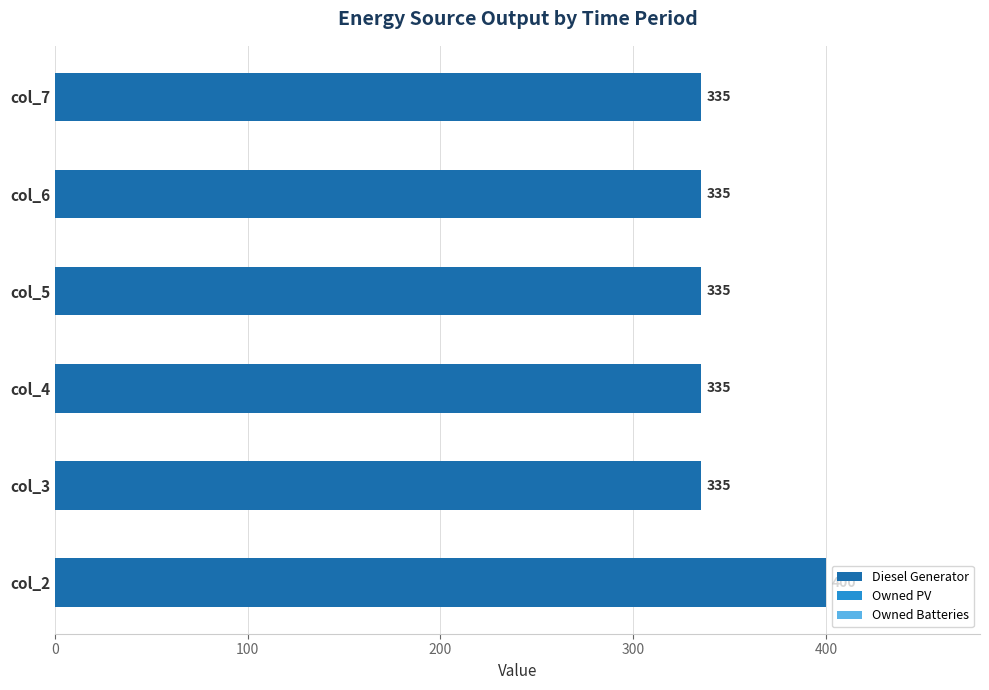

Which category has the highest value across all series?

col_2